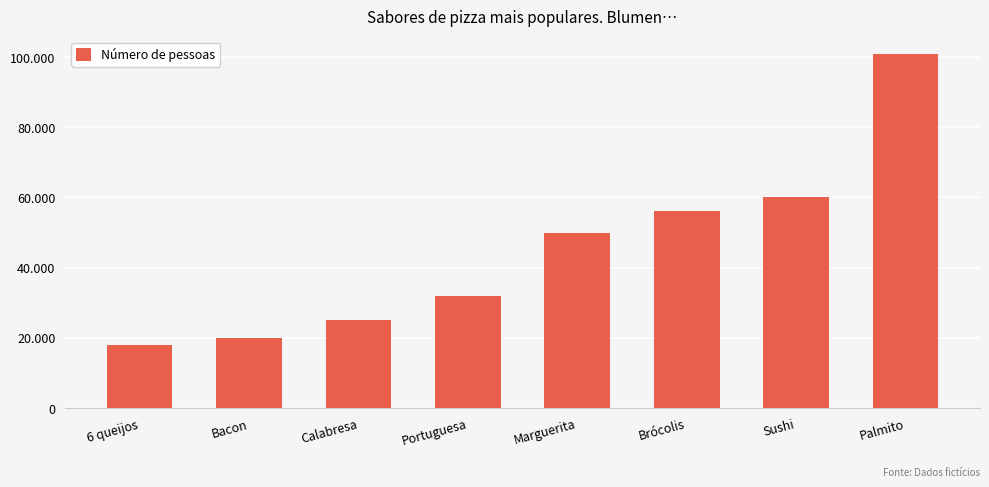

Does the chart contain any negative values?

No